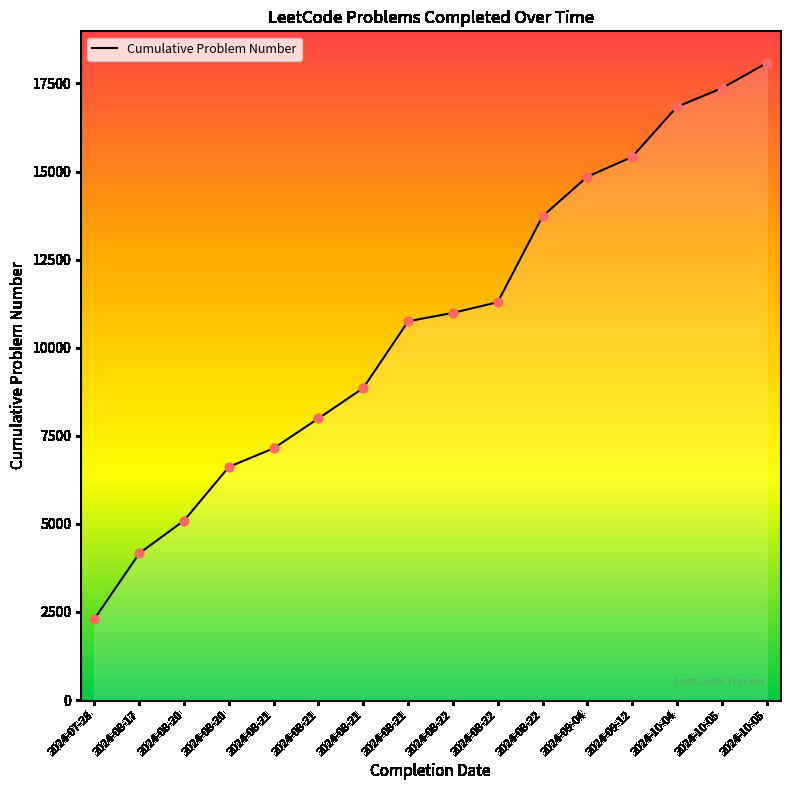

What is the change in value from 2024-08-21 to 2024-08-22?

+4146